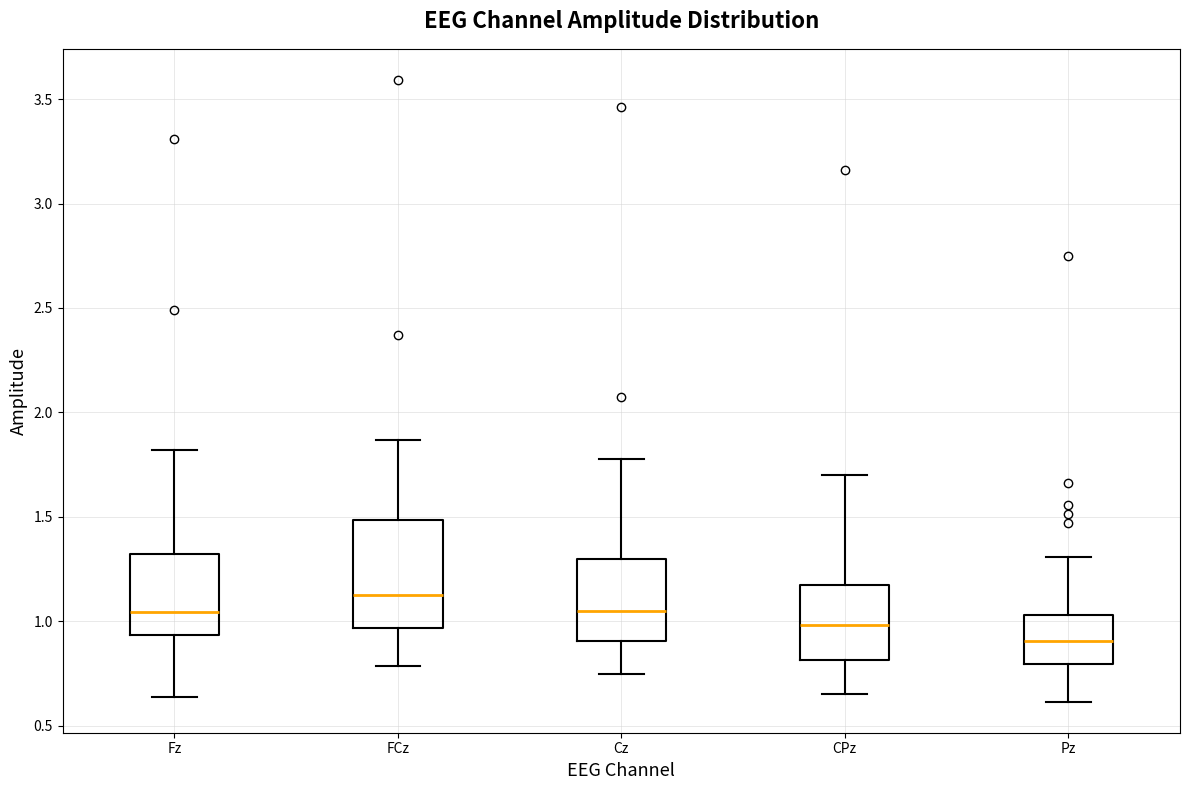

Where does the upper whisker of the box for Fz end on the y-axis? The values are not printed on the chart, so give them approximately, as read against the axis.

1.80